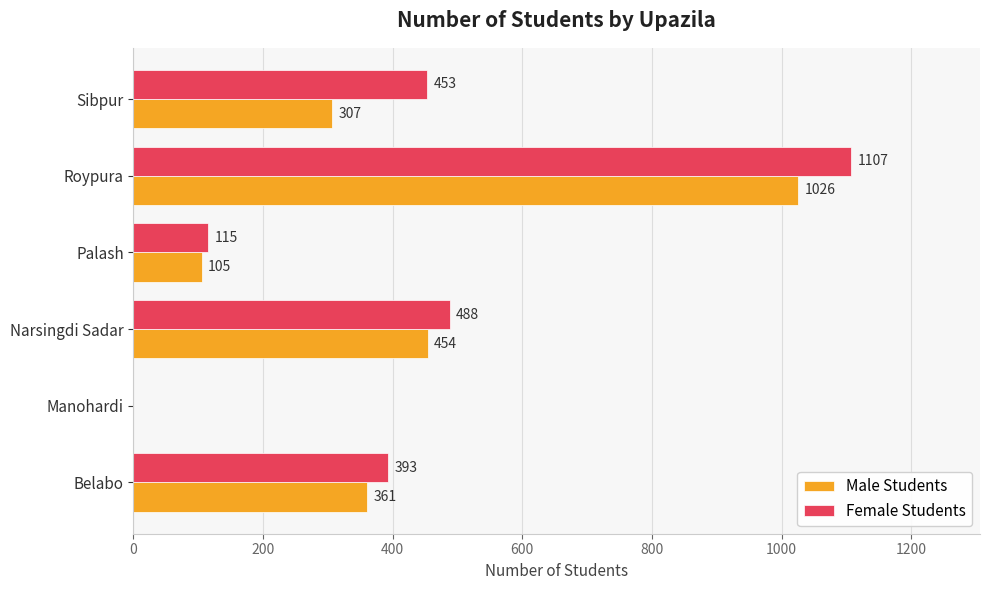

What is the sum of all Female Students values?

2556